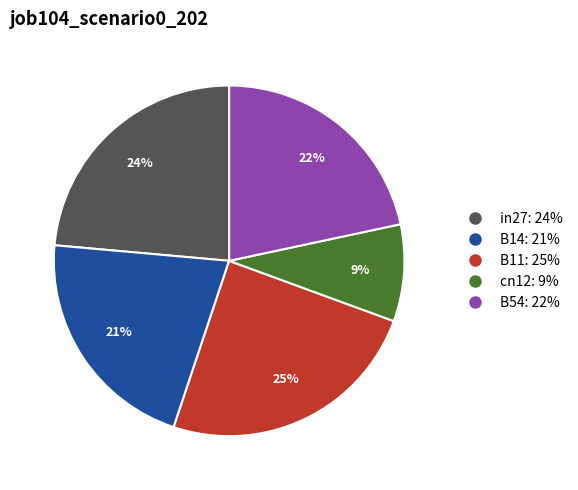

Is there a majority slice in this chart?

No